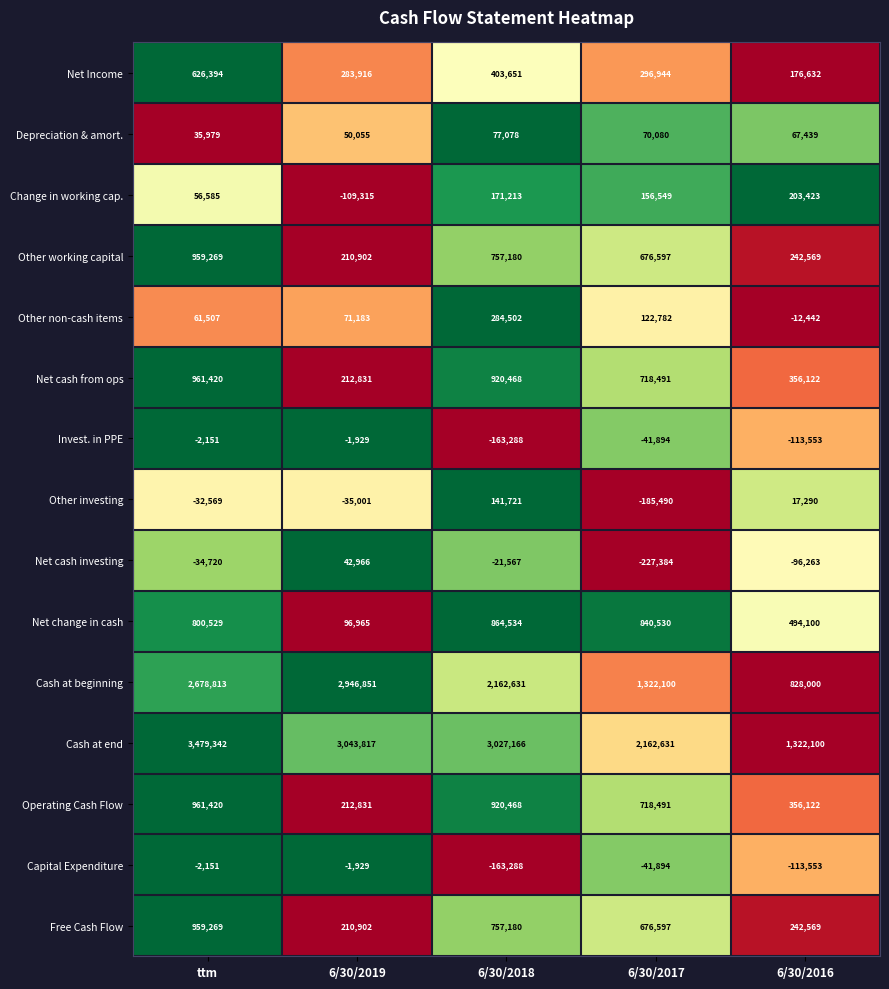

The Net Income series shows 487469 at 6/30/2017. True or false?

False